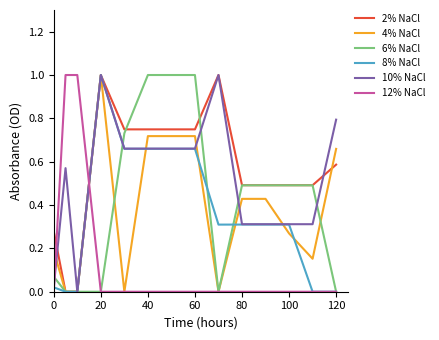

True or false: 12% NaCl has a value of -0.6 at 120.

False